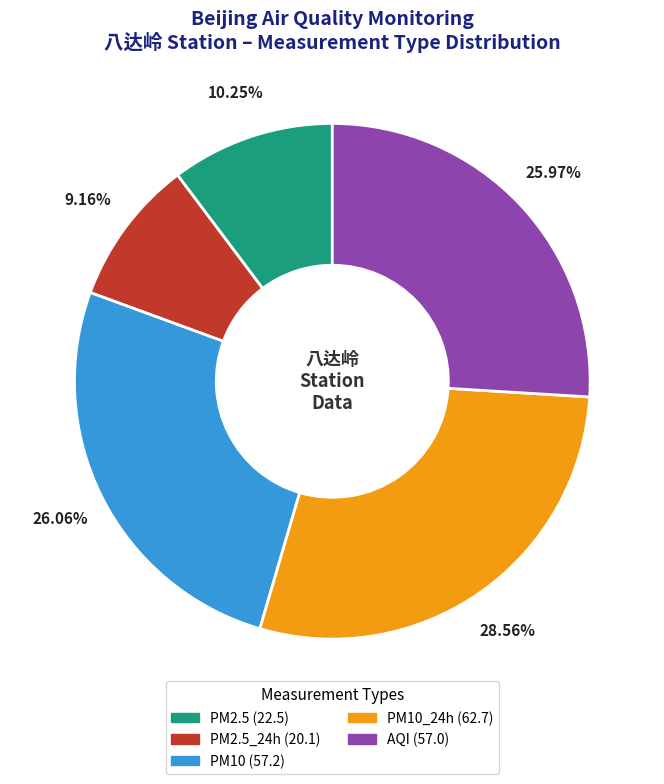

How many segments does this pie chart have?

5